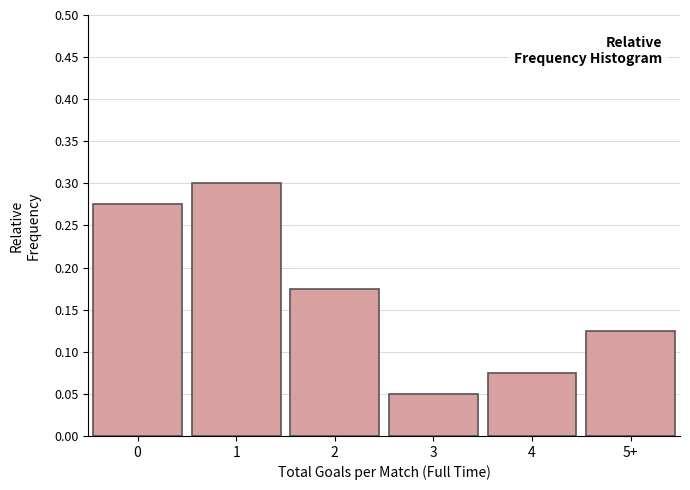

The value at 5+ is 0.2. True or false?

False